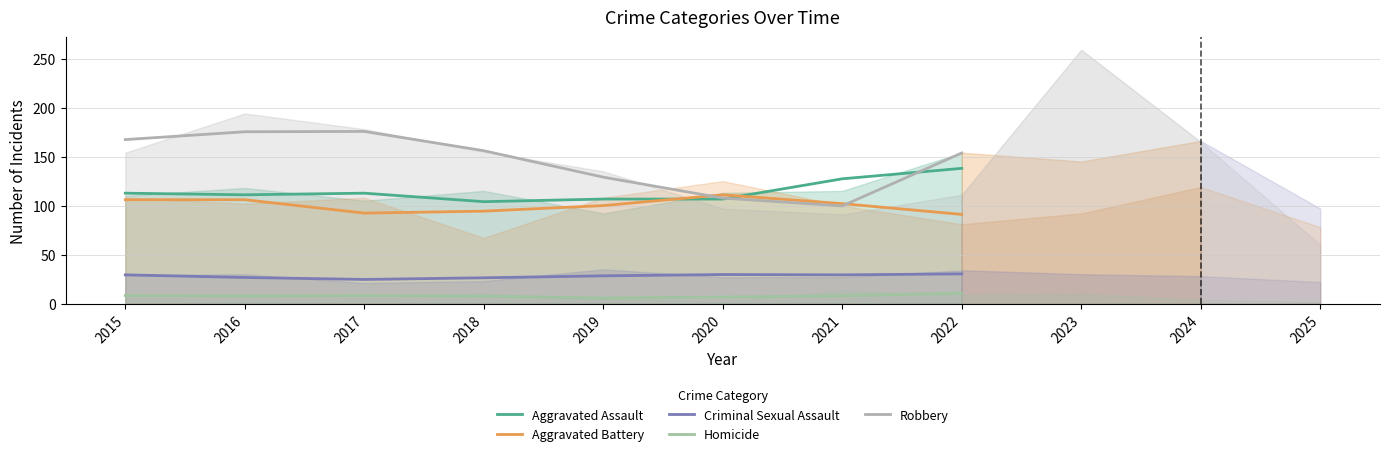

True or false: Aggravated Battery and Criminal Sexual Assault cross at least once.

False